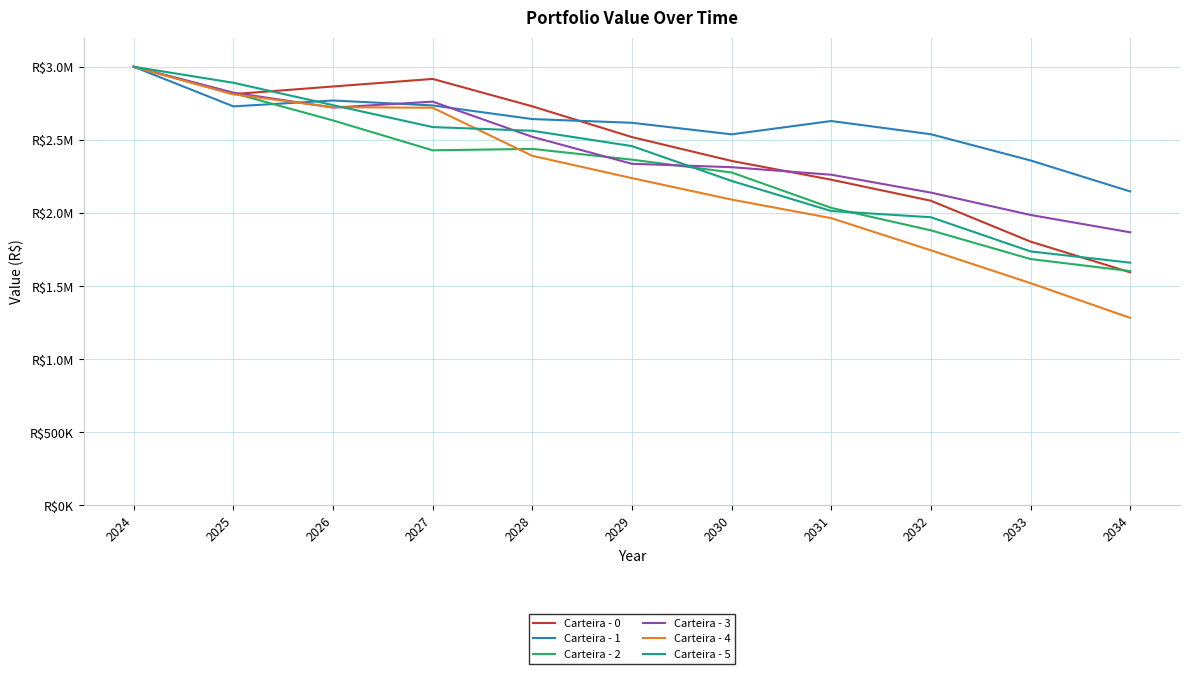

How many interior local peaks does the Carteira - 2 series have?

1